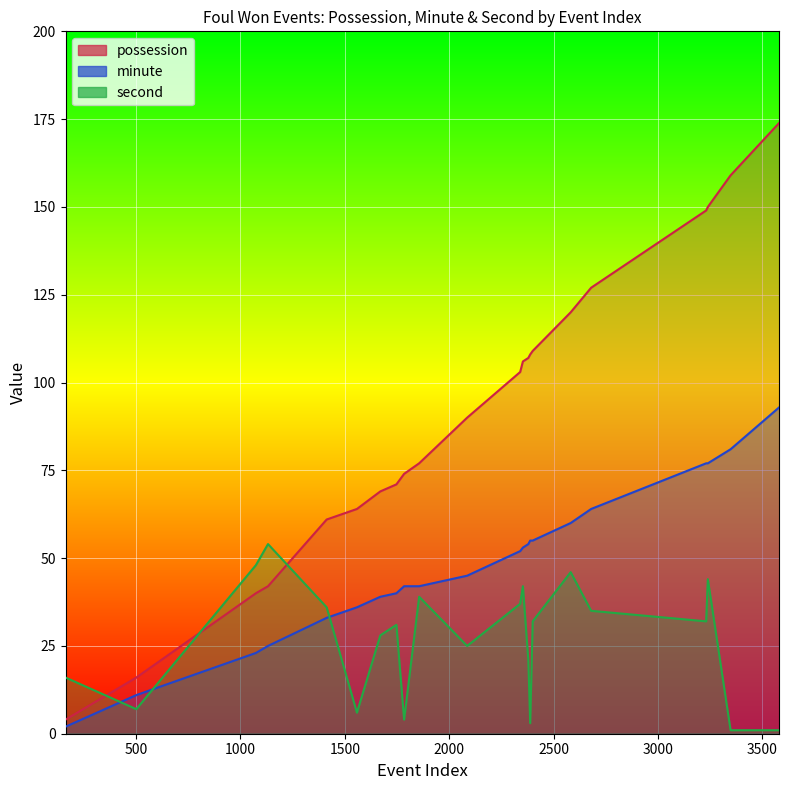

How many data points in possession are above 103?

10